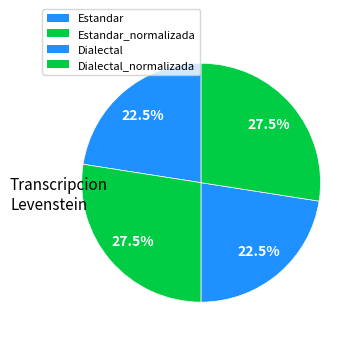

To the nearest percent, what portion does Estandar_normalizada represent?

27%